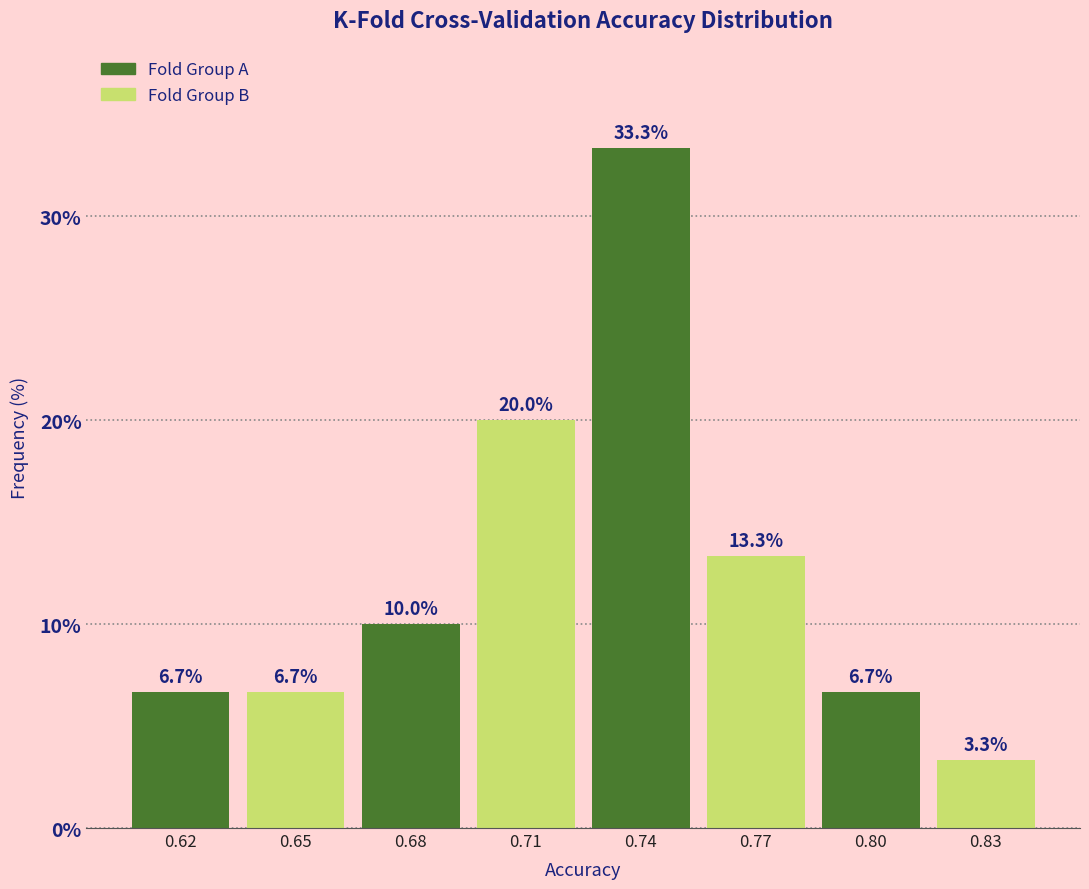

Reading right to left, what are all the values shown in this chart?

3.3	6.7	13.3	33.3	20.0	10.0	6.7	6.7